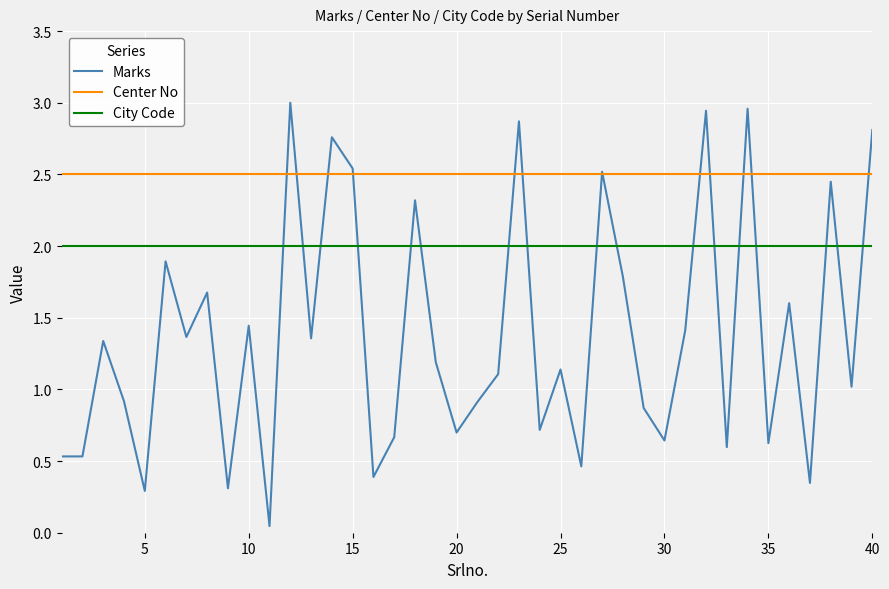

How many times do Marks and City Code cross each other?

17